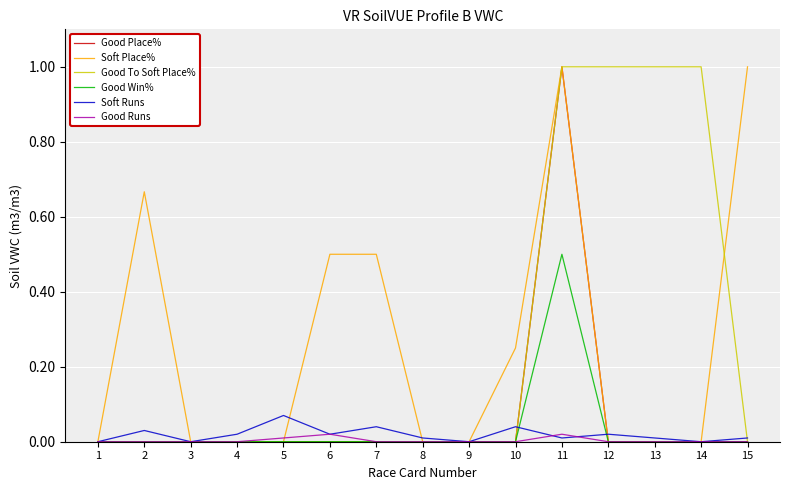

At which category is the sum across all series the highest?

11